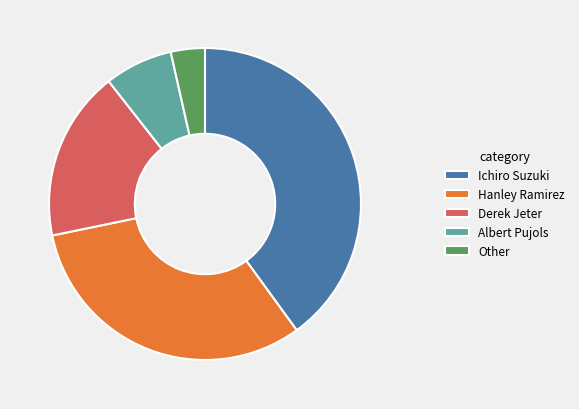

Does Hanley Ramirez account for over 50% of the chart?

No